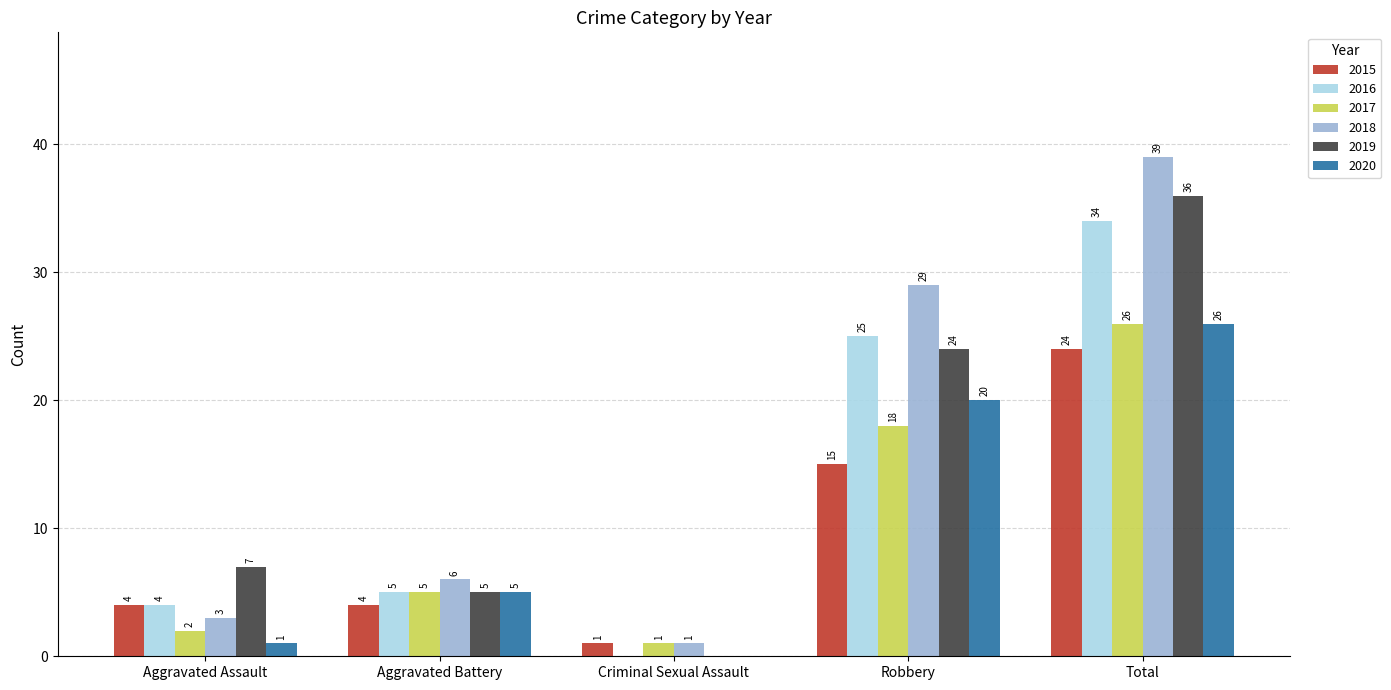

How many distinct data groups are displayed?

6